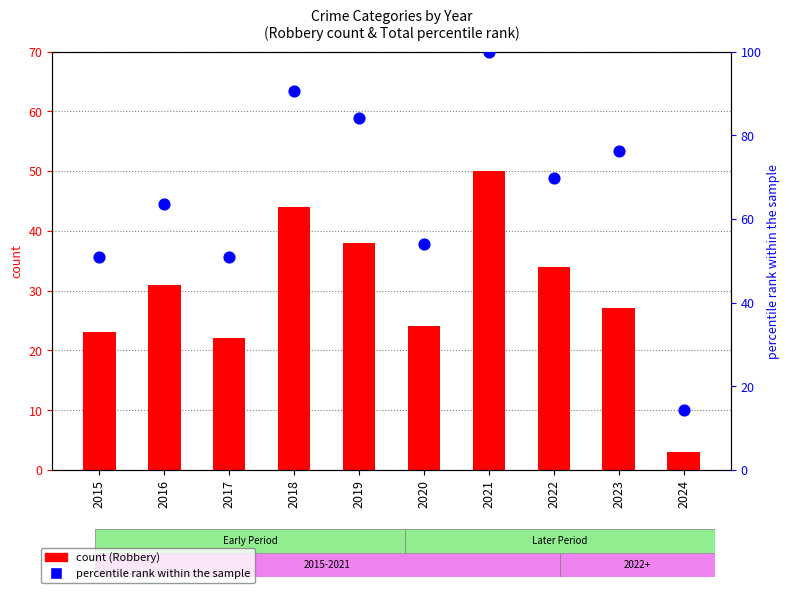

What is the total value across all series at 2018?

134.5